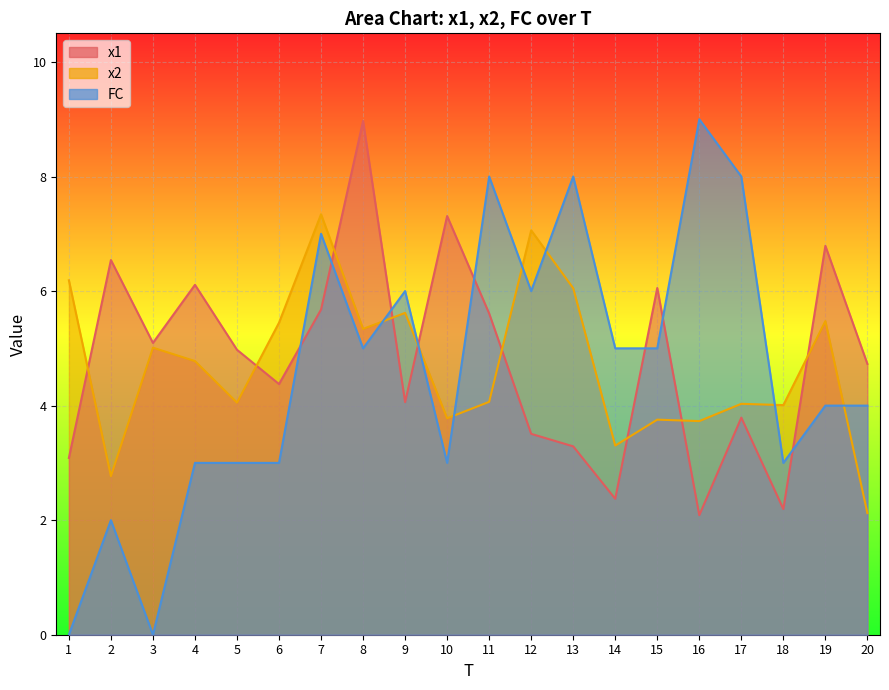

Which series has the widest spread of values?

FC